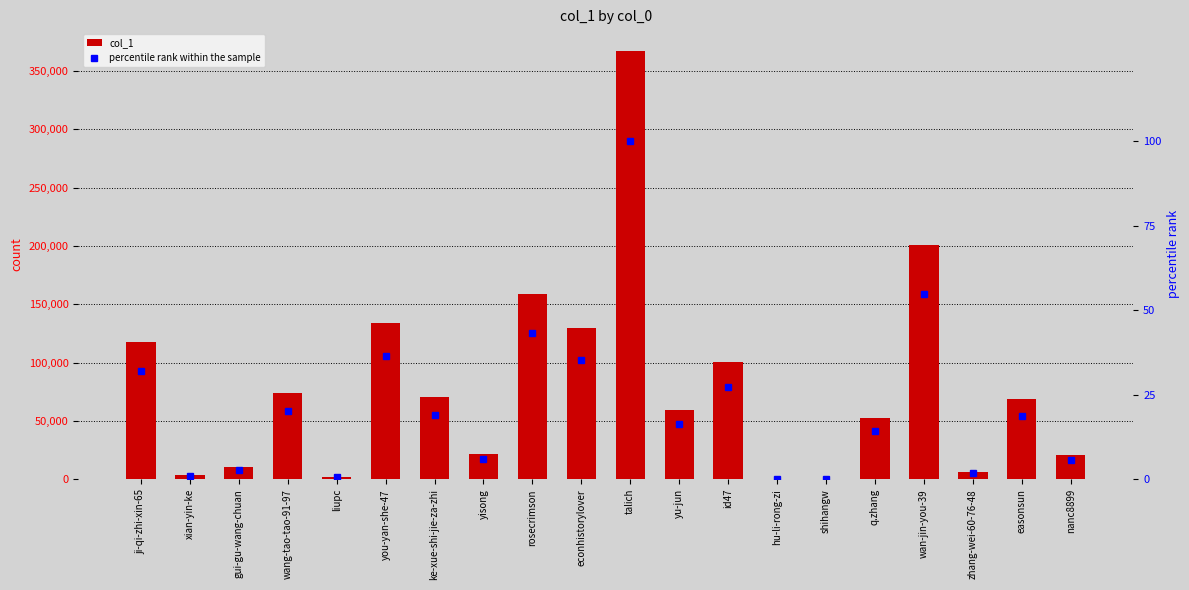

What is the sum of all percentile rank within the sample values?

435.7